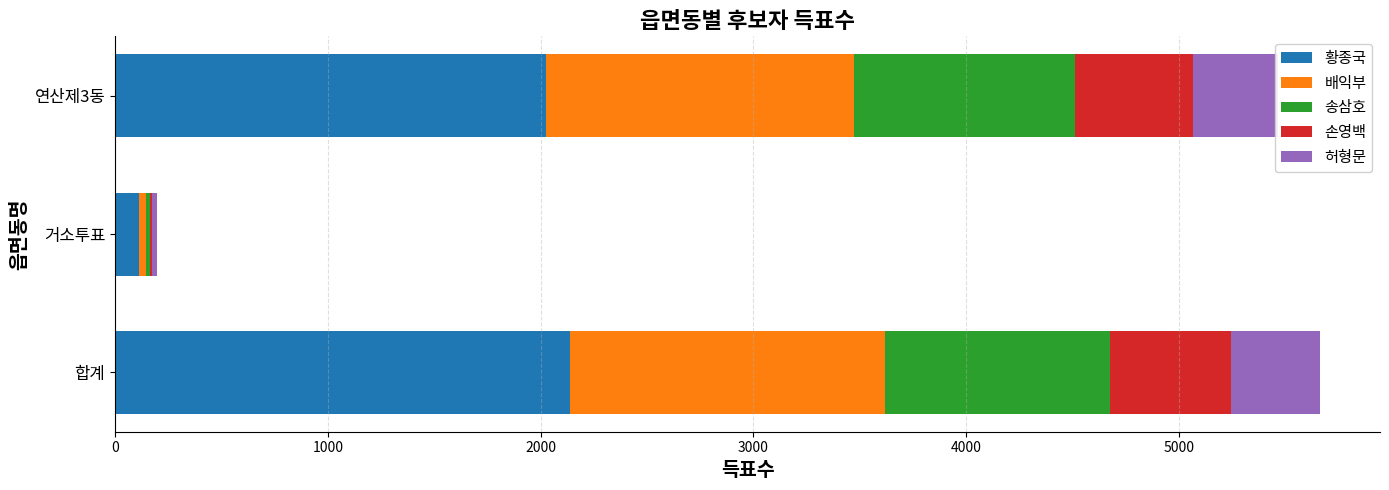

What is the total value across all series at 합계?

5661